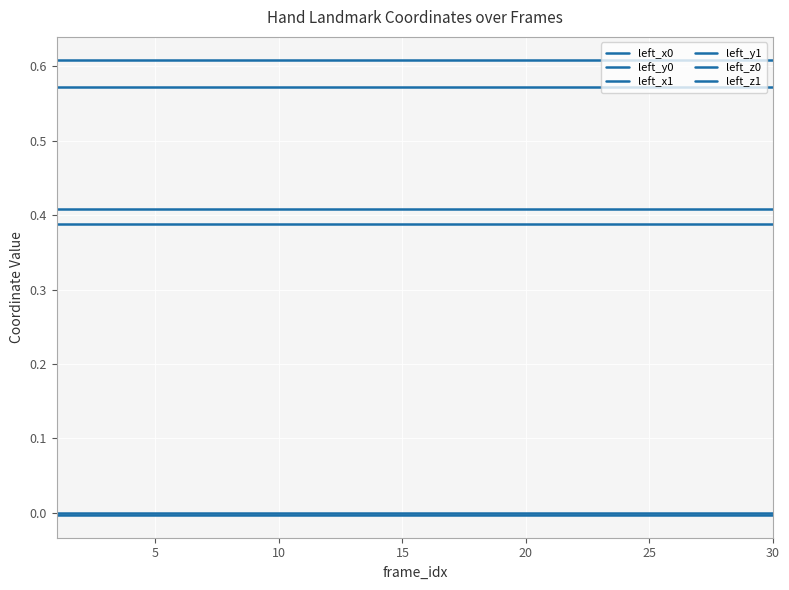

True or false: left_z0 has more than 2 points higher than both neighbors.

False